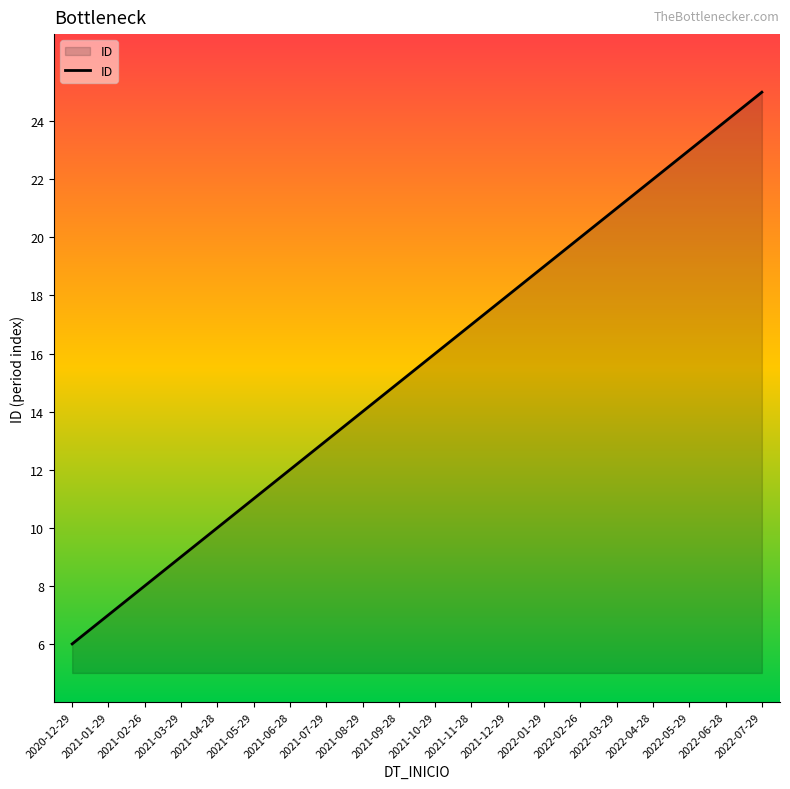

How many lines are shown in the chart?

1